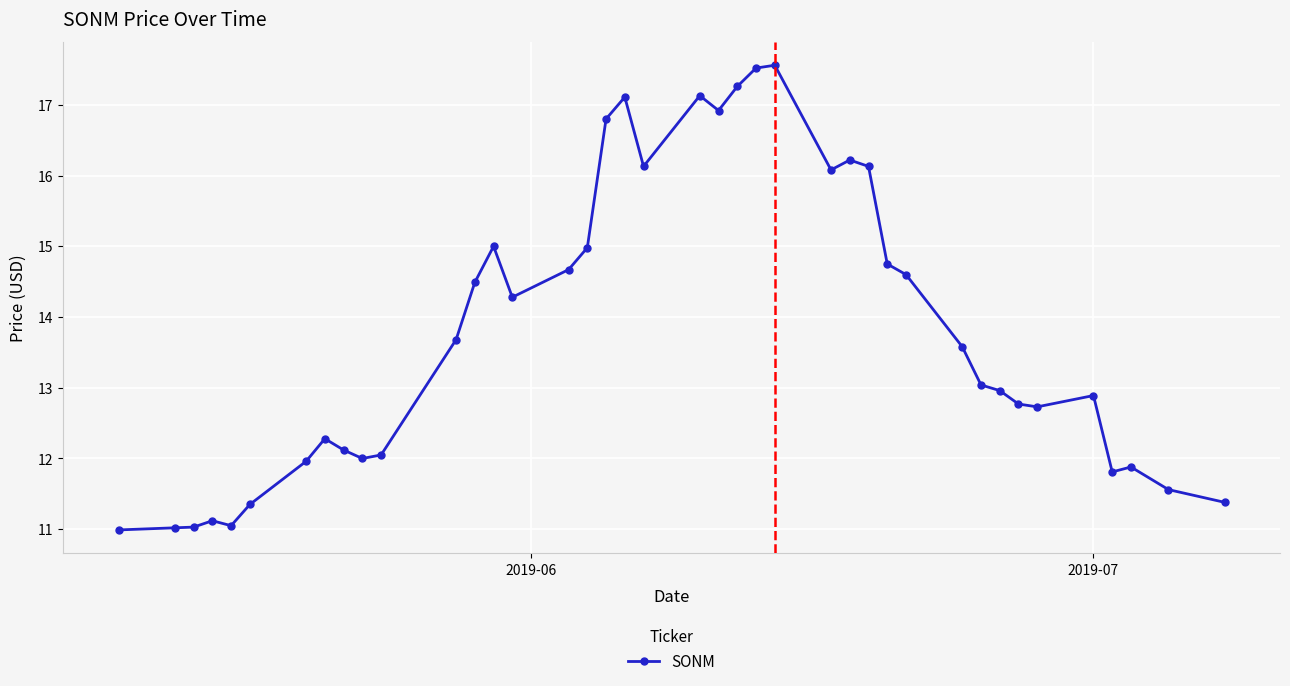

True or false: the data has more than 1 interior local peaks.

True